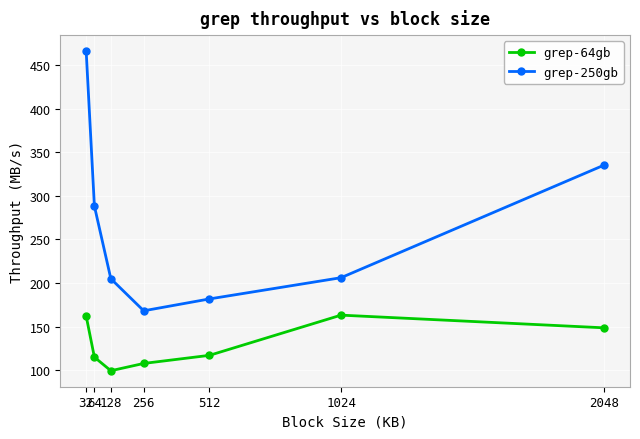

At which category is the sum across all series the highest?

32